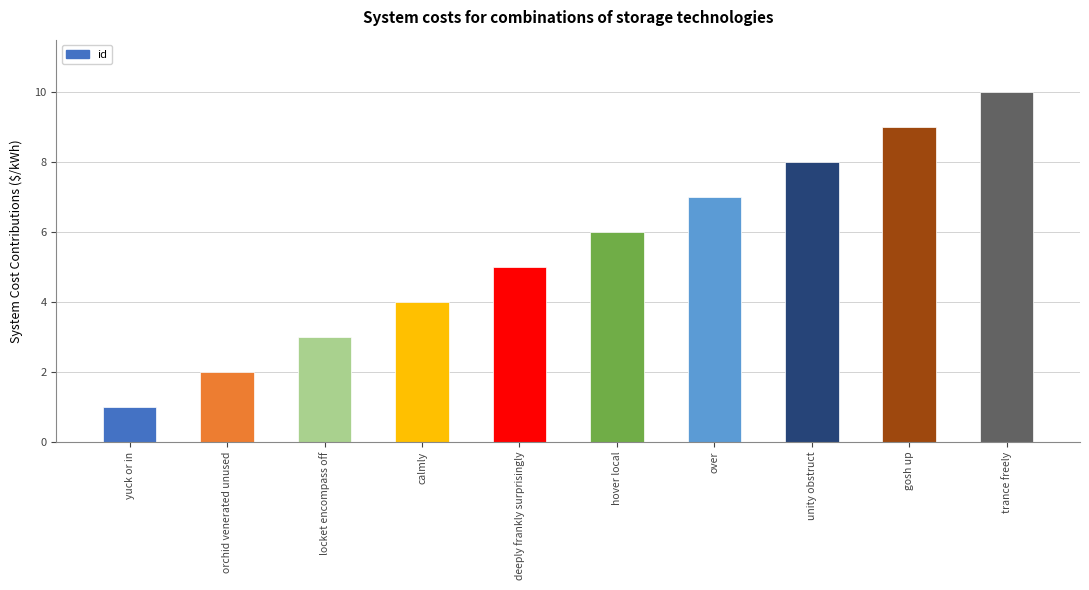

Between orchid venerated unused and hover local, which is larger?

hover local